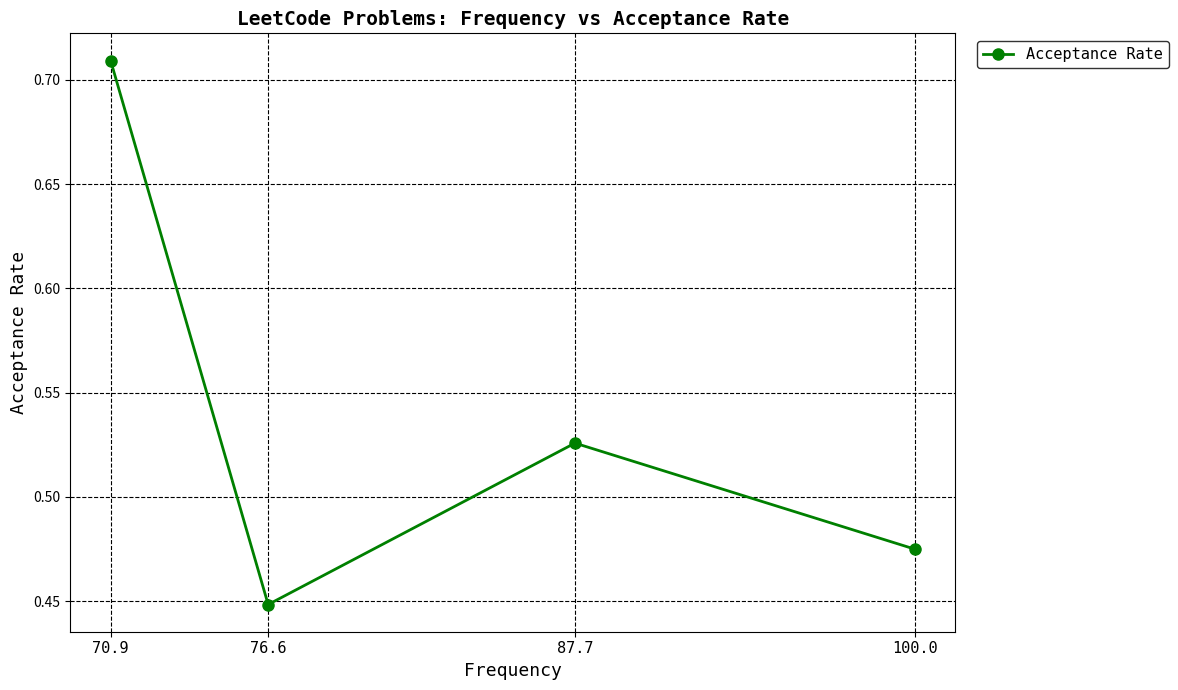

What is the maximum value shown in the chart?

0.7